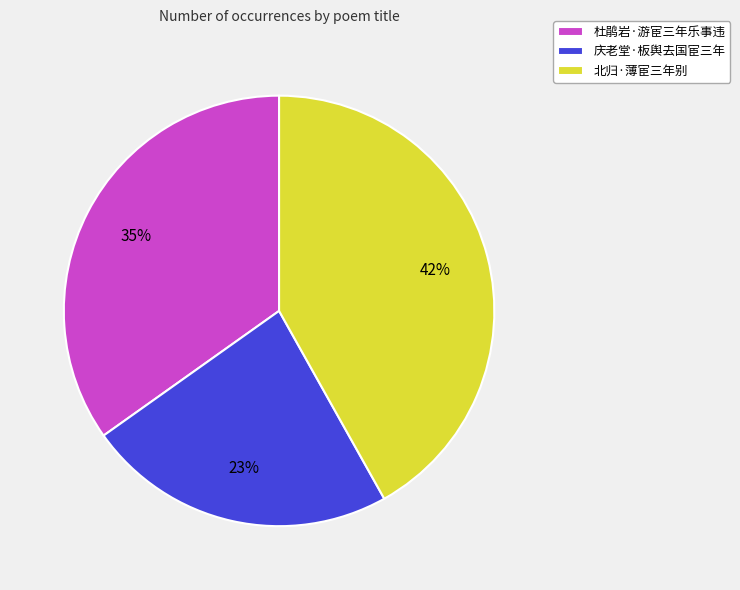

To the nearest percent, what portion does 庆老堂·板舆去国宦三年 represent?

23%